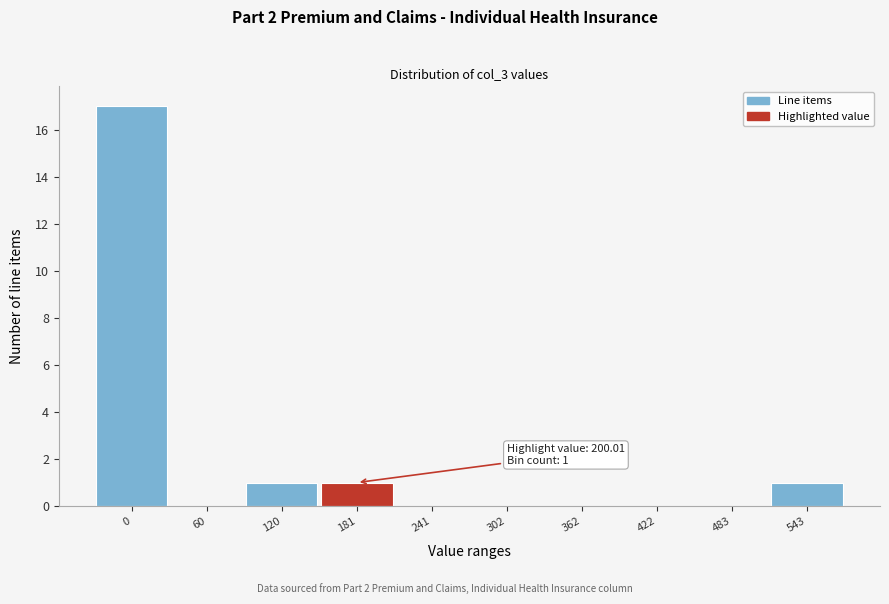

Reading left to right, transcribe all the data shown in this chart.

0=17	60=0	120=1	181=1	241=0	302=0	362=0	422=0	483=0	543=1